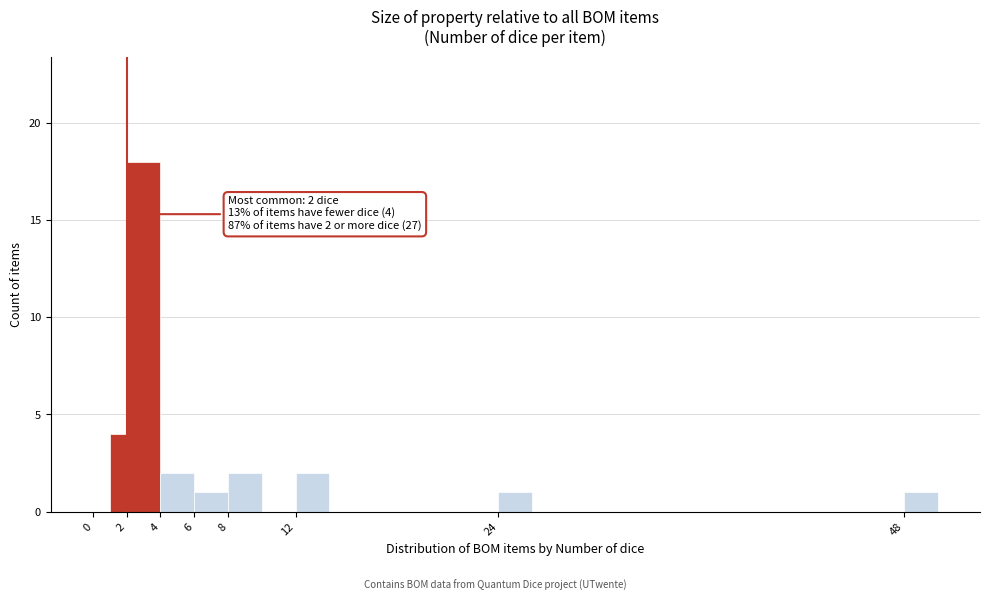

Which range on the x-axis has the tallest bar?

2 to 4